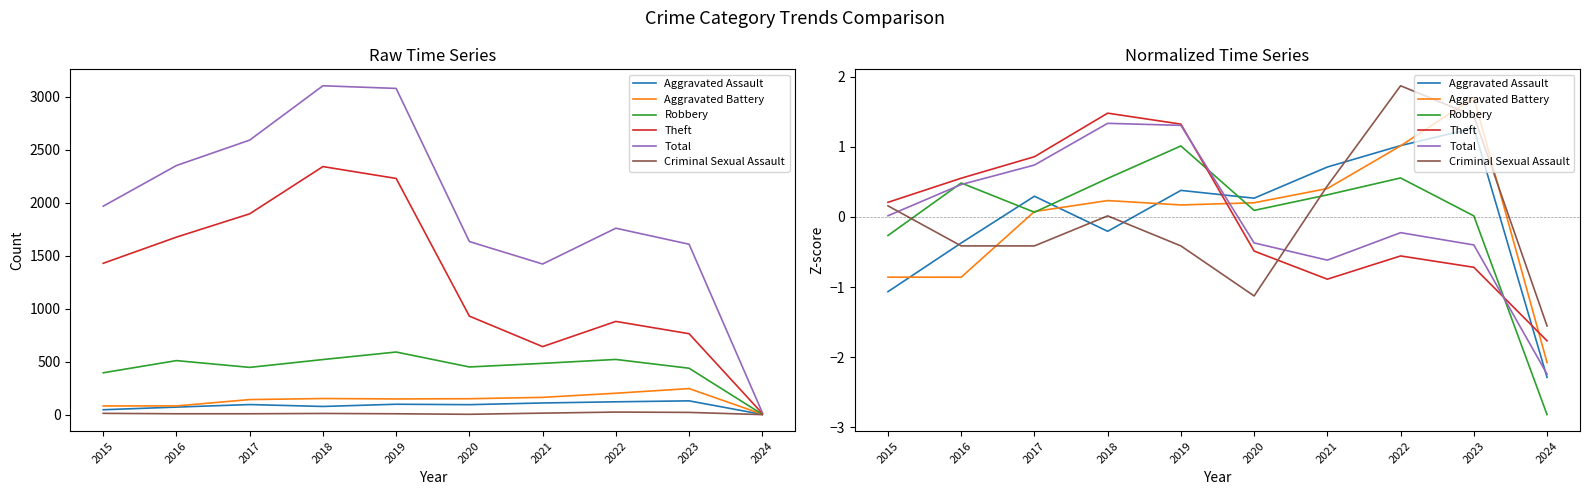

Where is Robbery nearest to the value 0?

2023